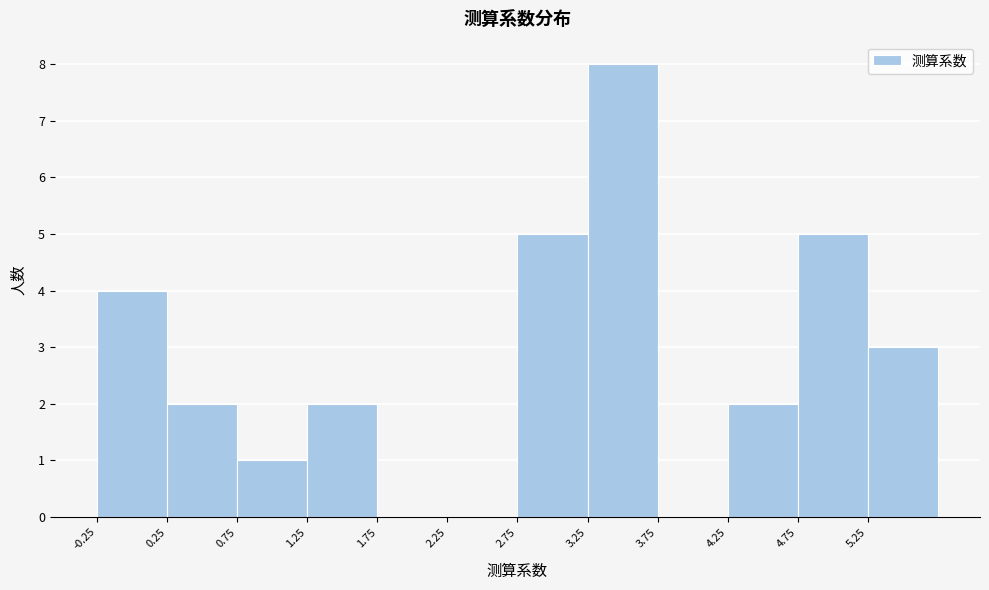

What is the height of the bar covering 1.25 to 1.75 on the x-axis? The values are not printed on the chart, so give them approximately, as read against the axis.

2